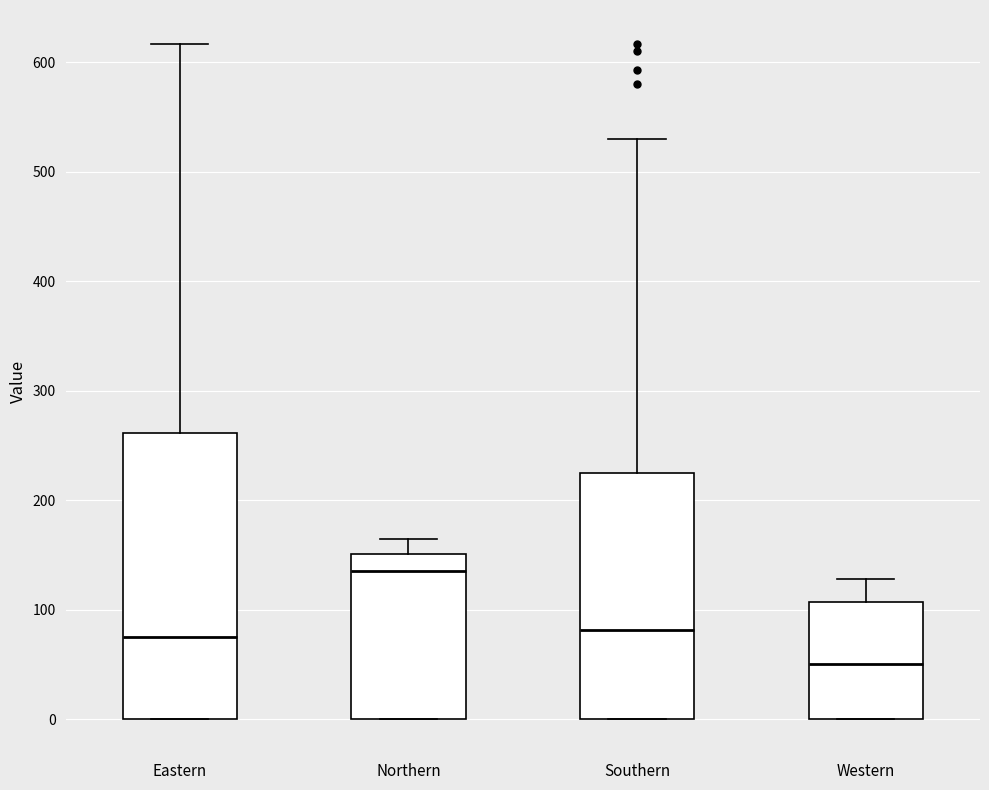

Reading left to right, read every box against the y-axis: the position of its median line, the range the box covers, and the ends of its whiskers. The values are not printed on the chart, so give them approximately, as read against the axis.

Eastern: median 80, box 0 to 260, whiskers 0 to 620
Northern: median 140, box 0 to 150, whiskers 0 to 170
Southern: median 80, box 0 to 220, whiskers 0 to 530
Western: median 50, box 0 to 110, whiskers 0 to 130